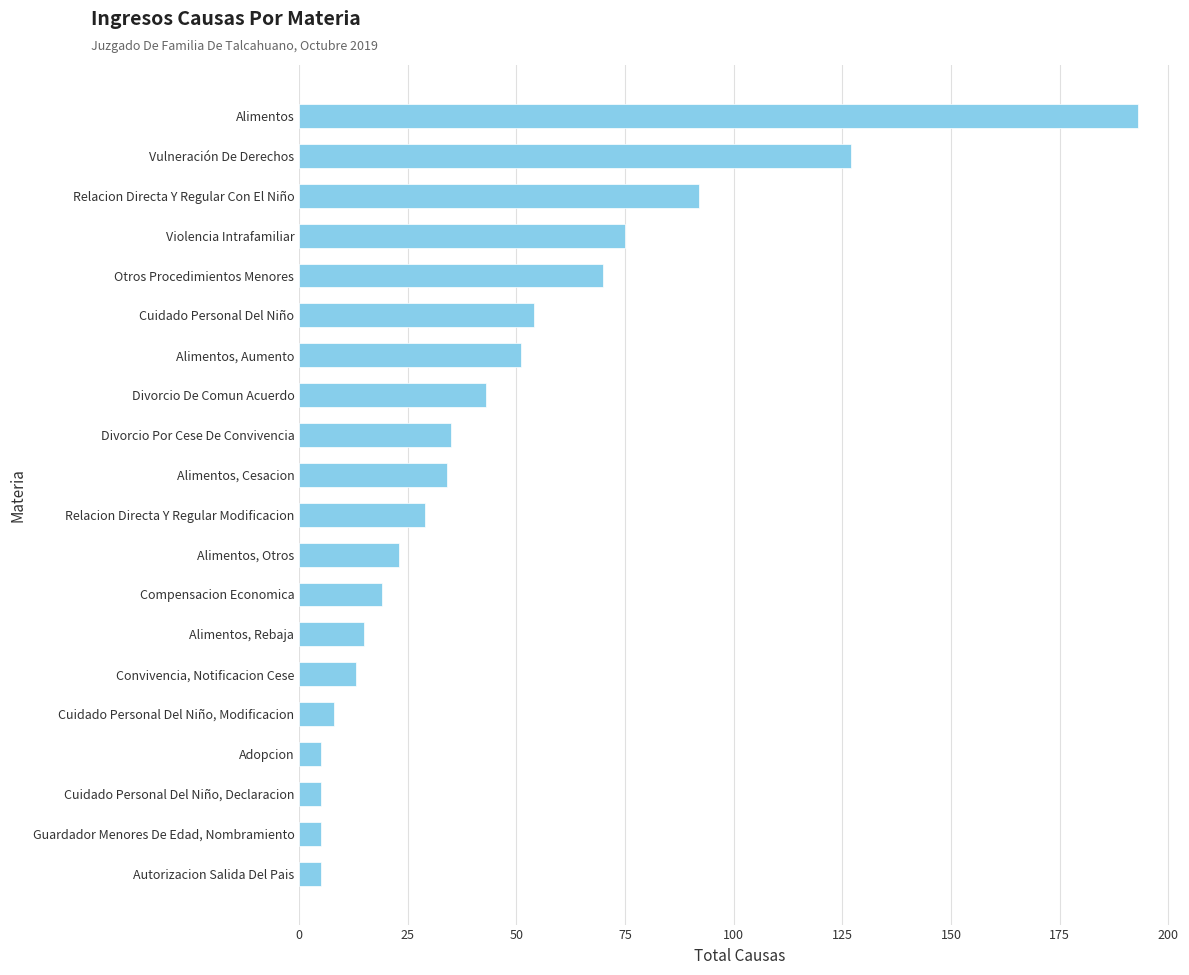

What value does the data have at Convivencia, Notificacion Cese?

13